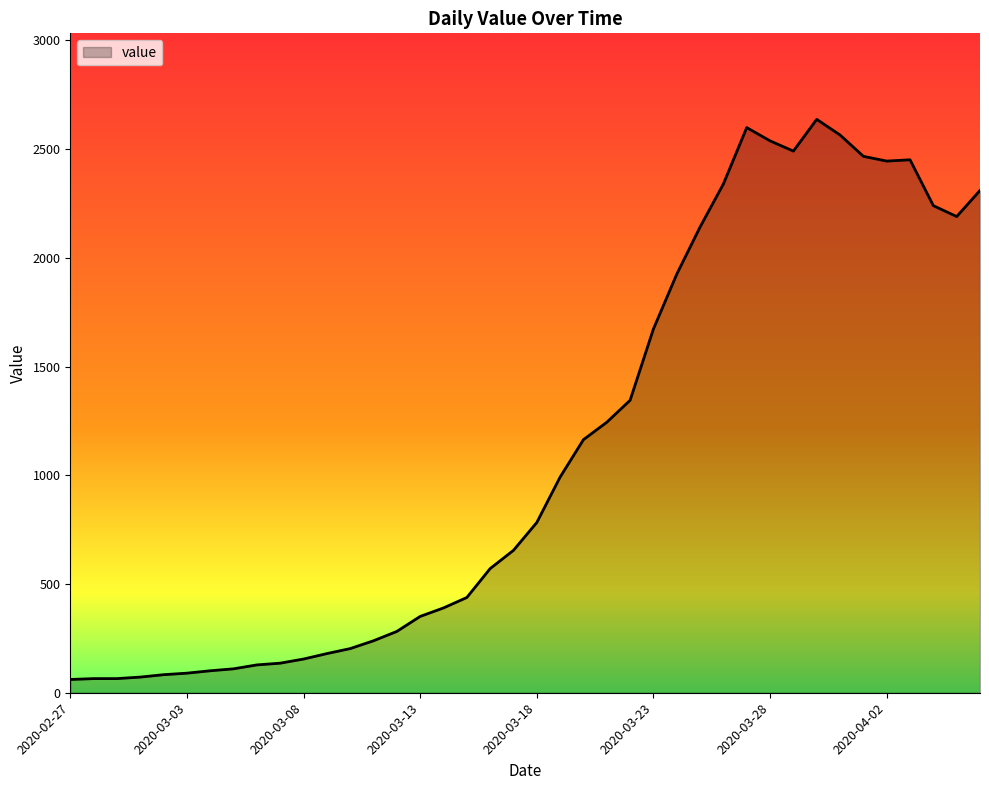

What is the difference between the second highest and second lowest values?

2534